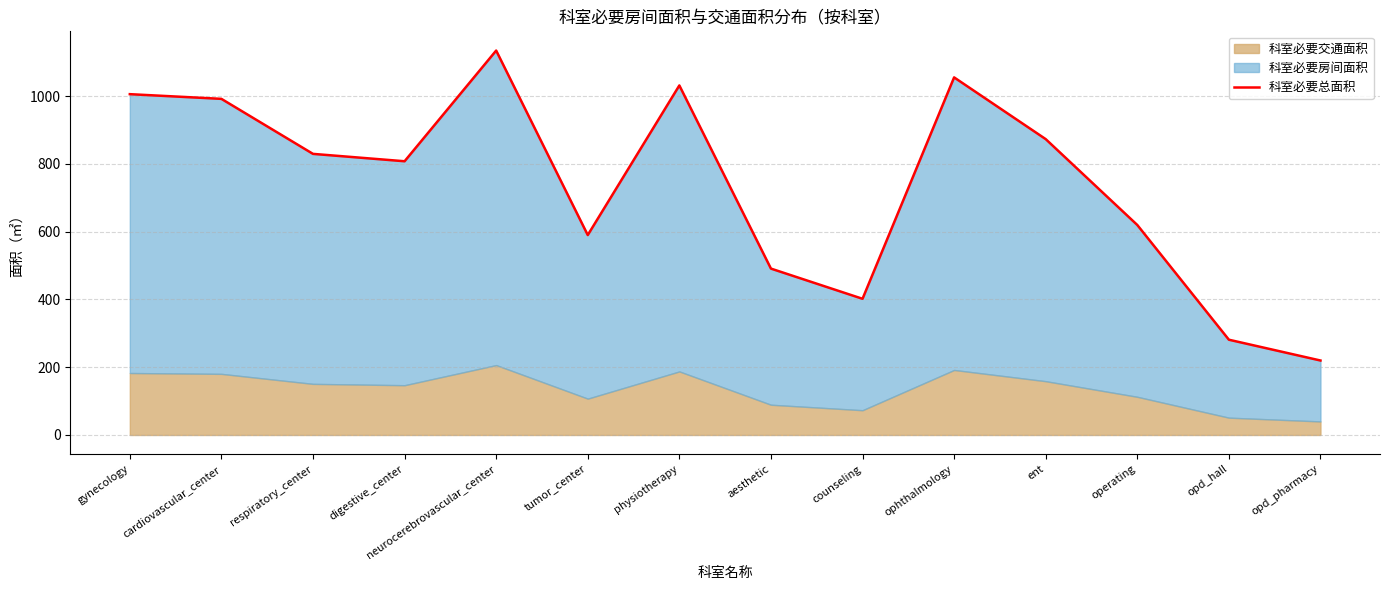

How many points are higher than both their immediate neighbors (excluding endpoints)?

3